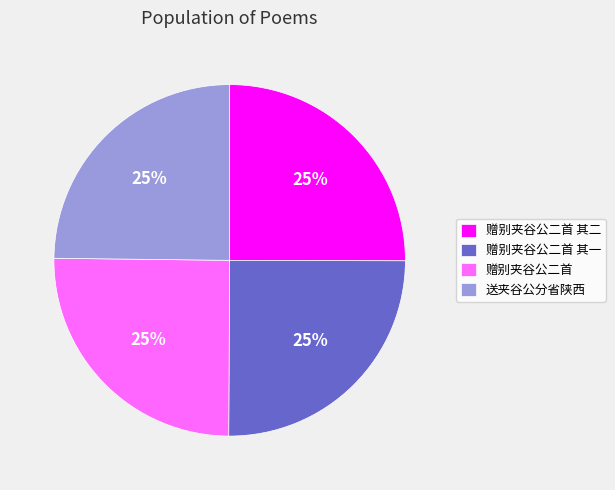

Is there any slice that represents more than half of the pie?

No